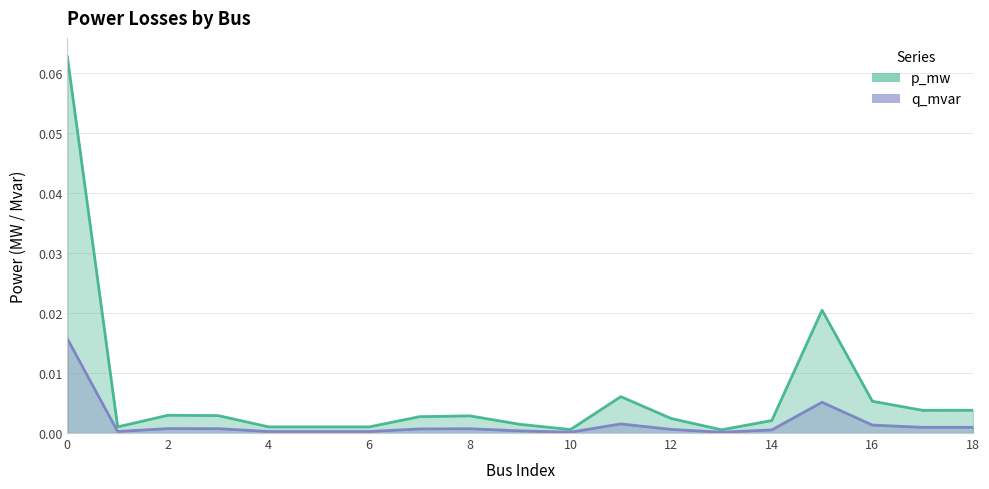

What are all the series names shown in the legend?

p_mw, q_mvar